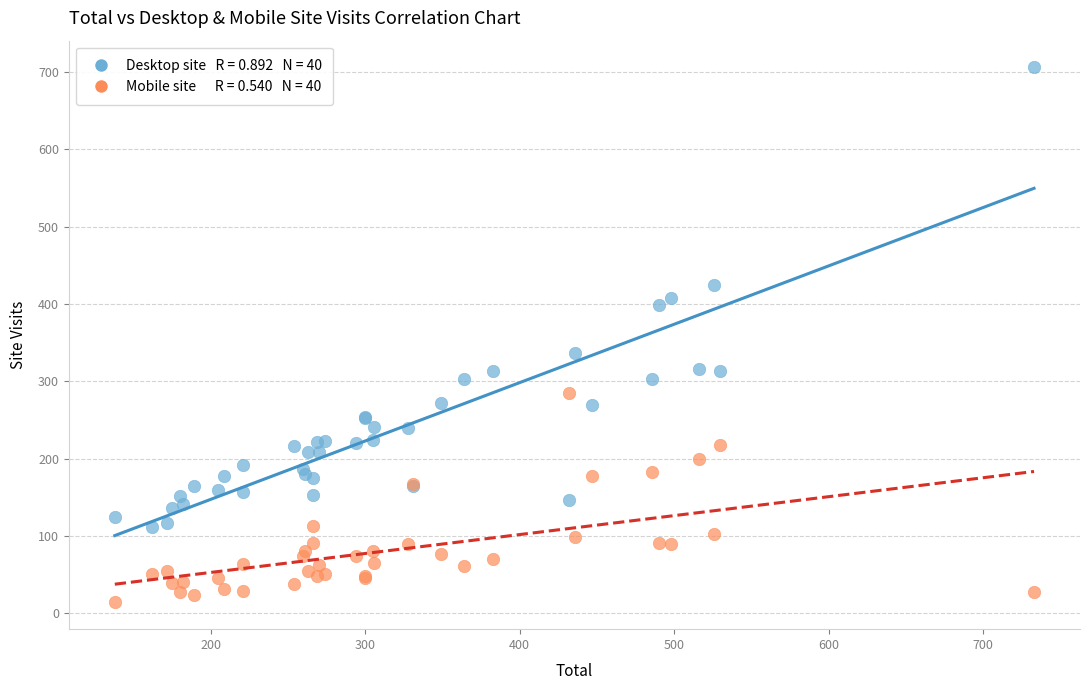

Across all series, what Y value is closest to 360?

337